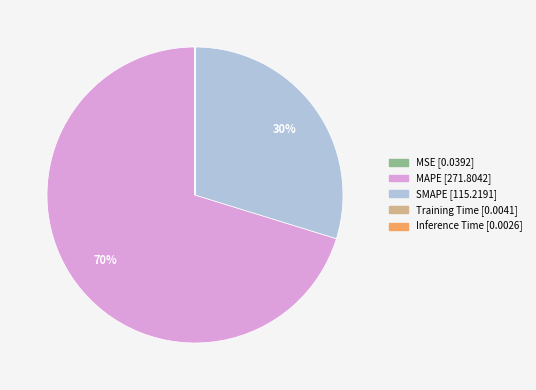

Which slice represents more than half of the pie?

MAPE